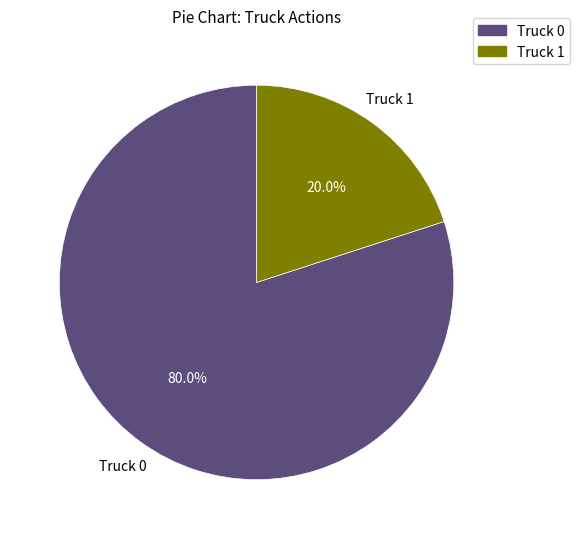

To the nearest percent, what is the difference between the largest and smallest slice percentages?

60%